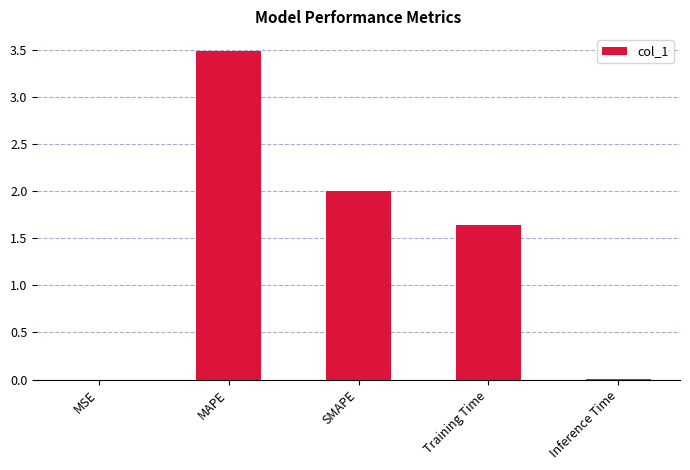

What is the sum of all values?

7.1